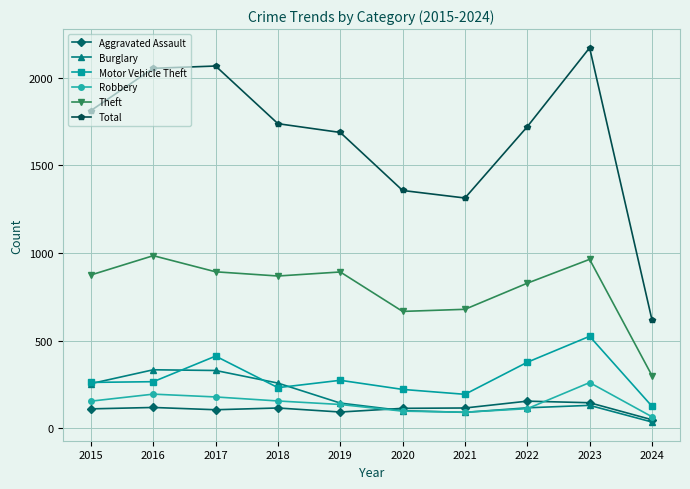

Is the value of Theft at 2020 greater than the value of Total at 2017?

No